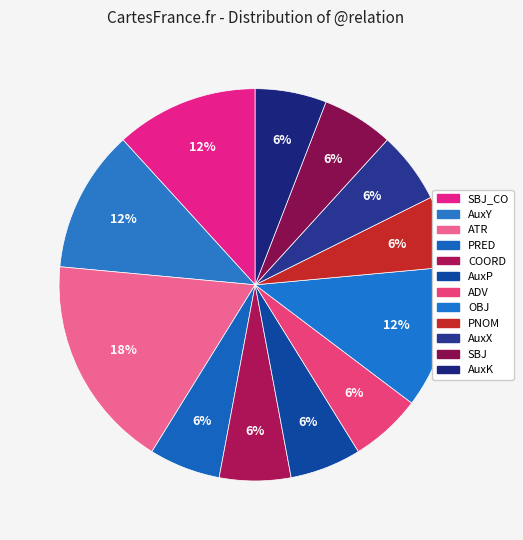

Rank the categories by value from lowest to highest.

PRED, COORD, AuxP, ADV, PNOM, AuxX, SBJ, AuxK, SBJ_CO, AuxY, OBJ, ATR